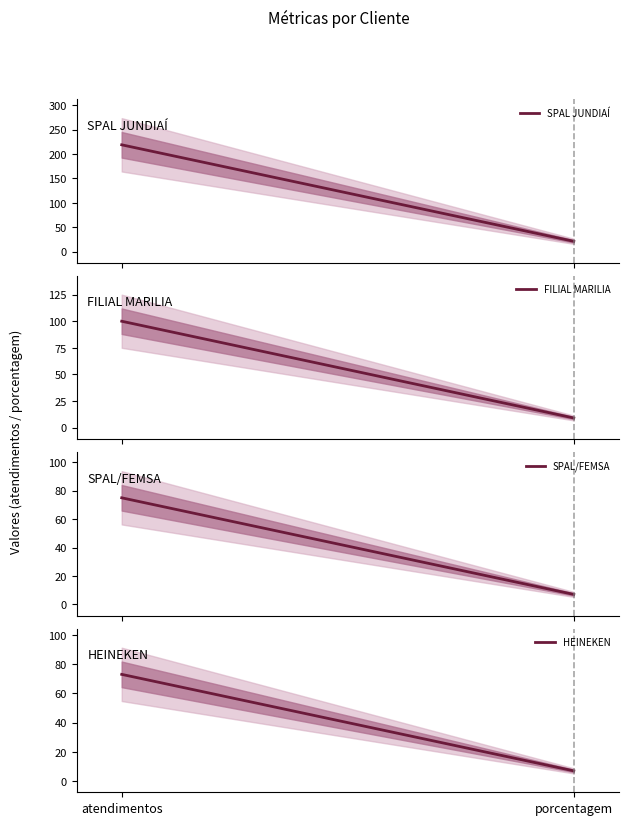

What is the difference between the highest and lowest values at atendimentos?

146